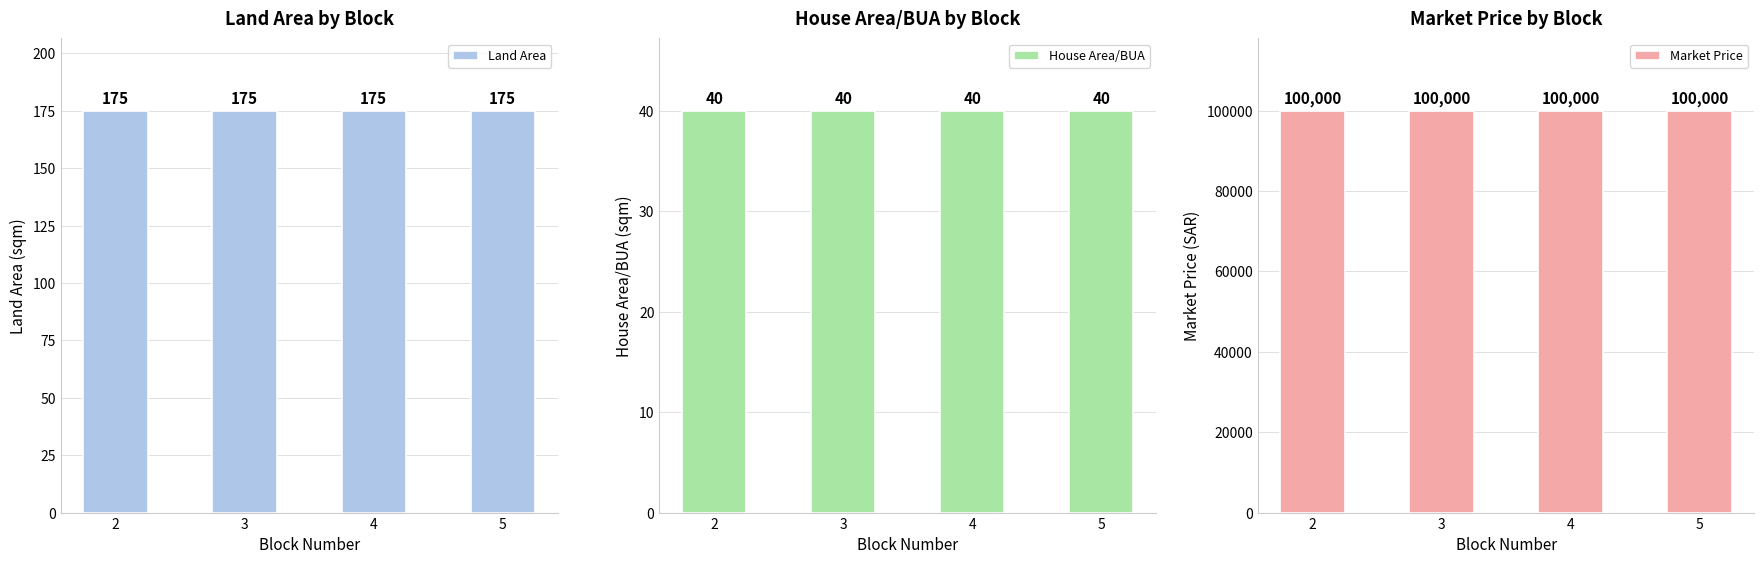

The House Area/BUA series shows 10 at 5. True or false?

False